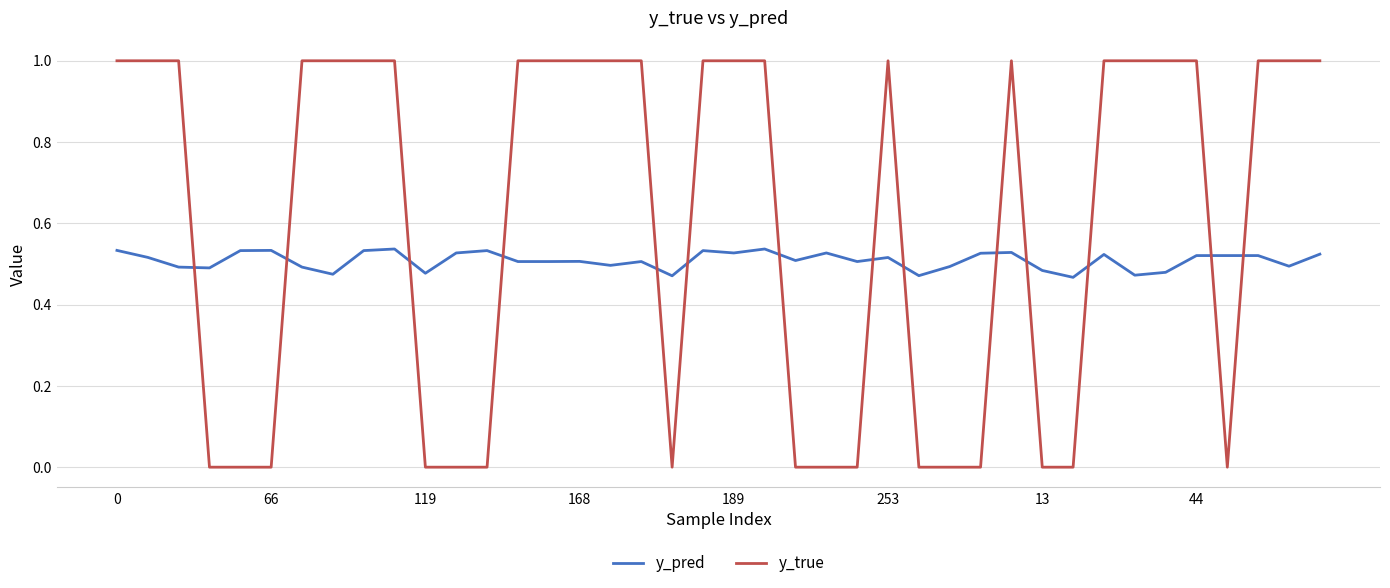

Which series has the largest range (max minus min)?

y_true